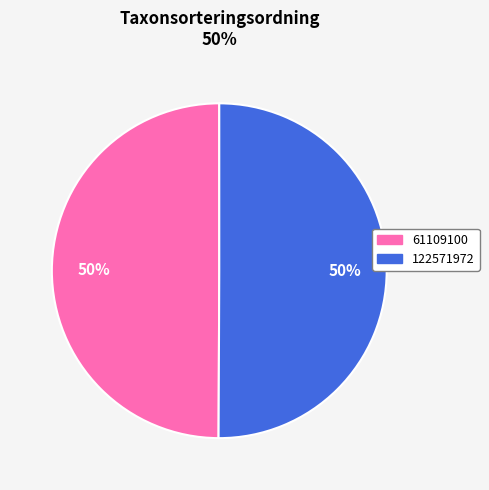

To the nearest percent, what is the average slice percentage?

50%